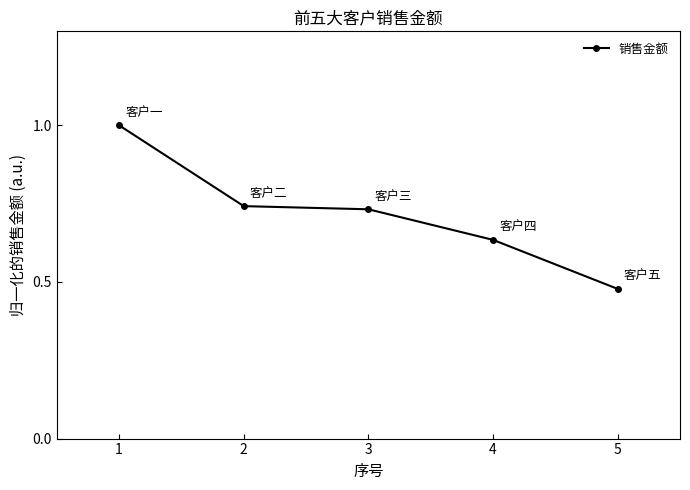

The chart shows a value of 1.0 at 1. True or false?

True